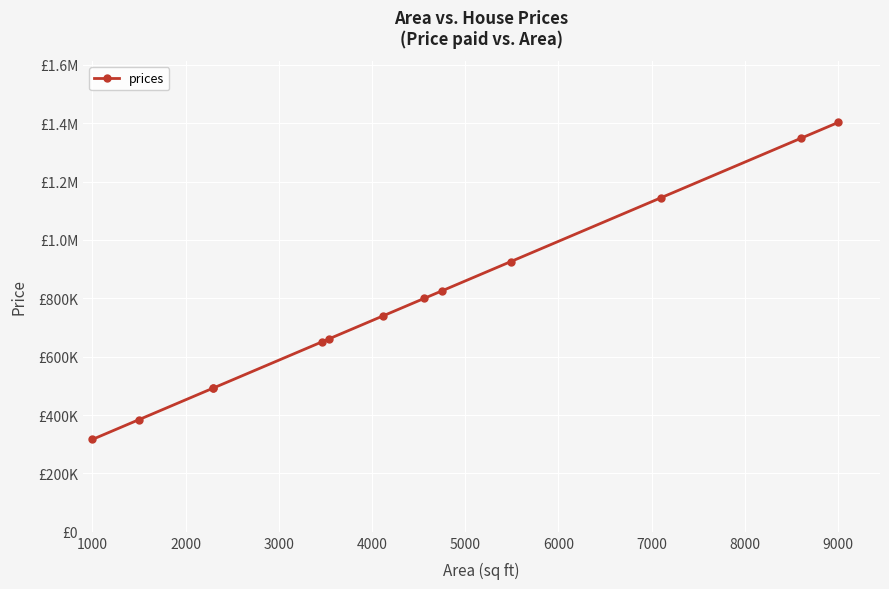

What is the minimum value shown in the chart?

316404.1